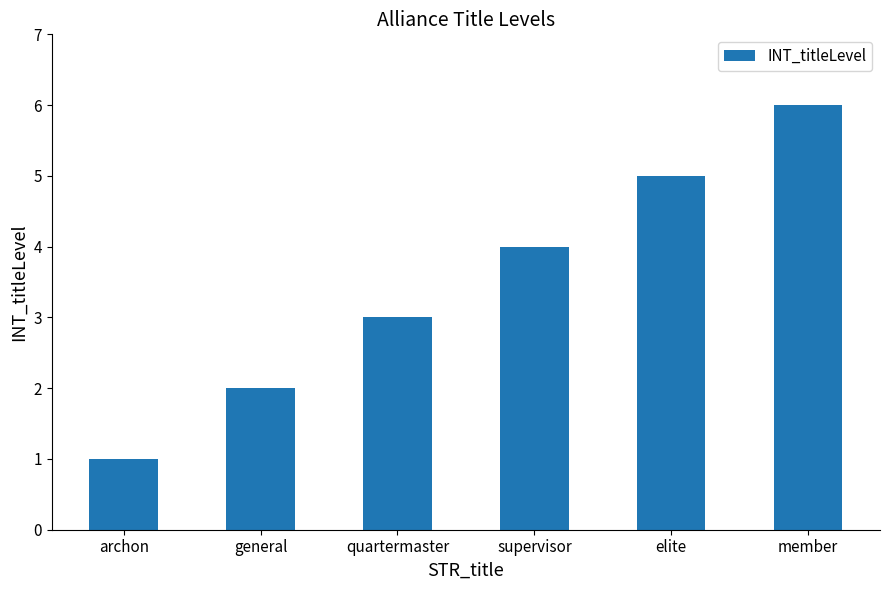

What is the difference between the second highest and second lowest values?

3